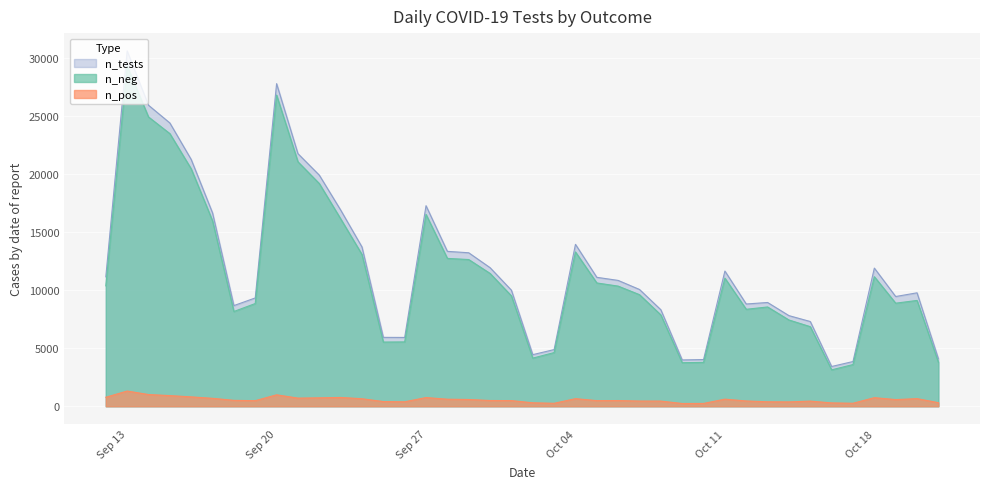

Which series has the largest total across all categories?

n_tests